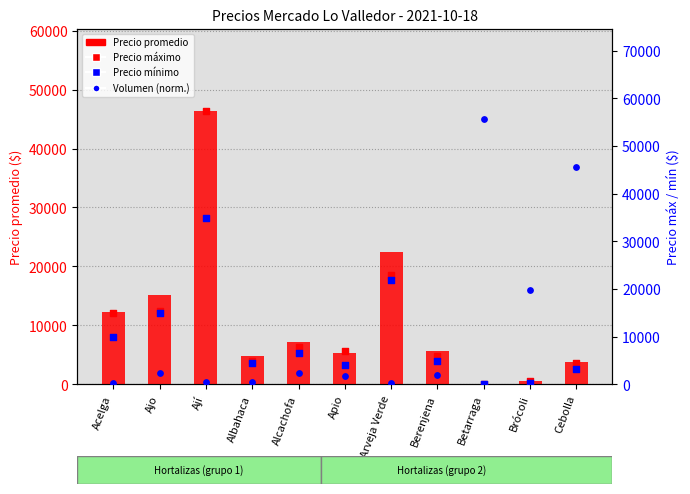

Which series has the widest spread of Y values?

Precio máximo